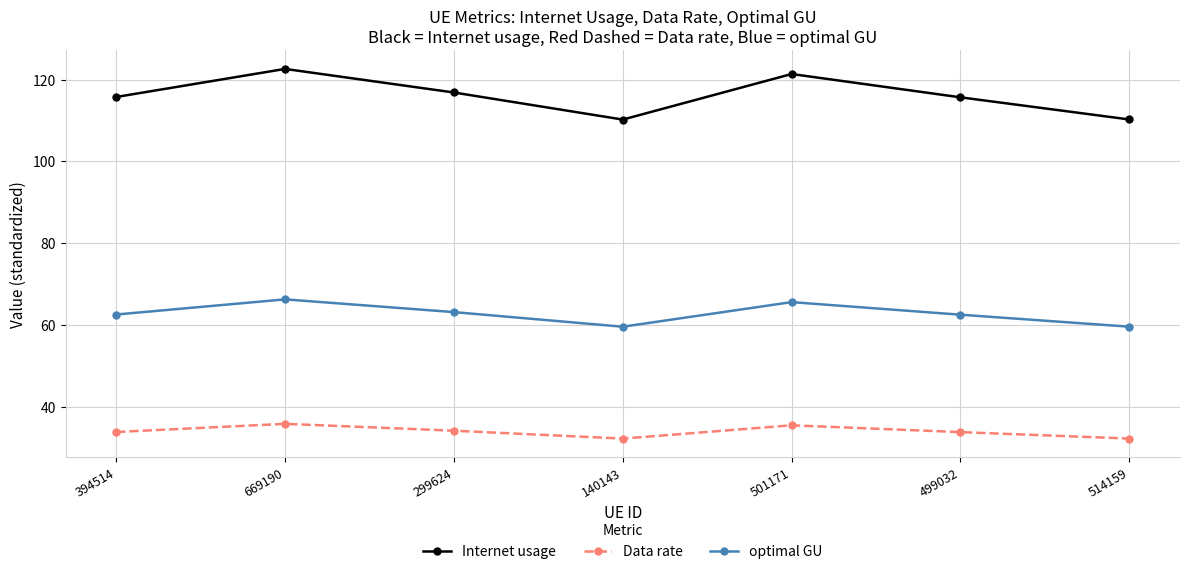

In optimal GU, how many points are higher than both neighbors (excluding endpoints)?

2